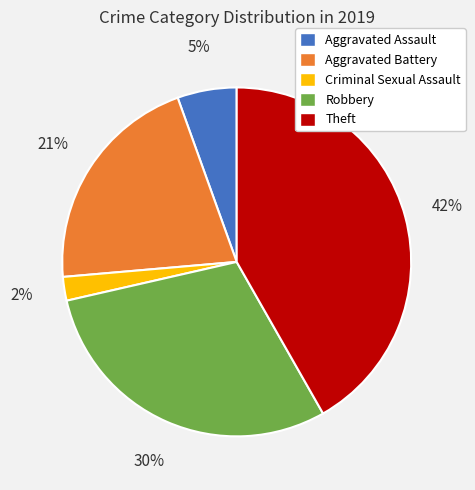

Is there a majority slice in this chart?

No